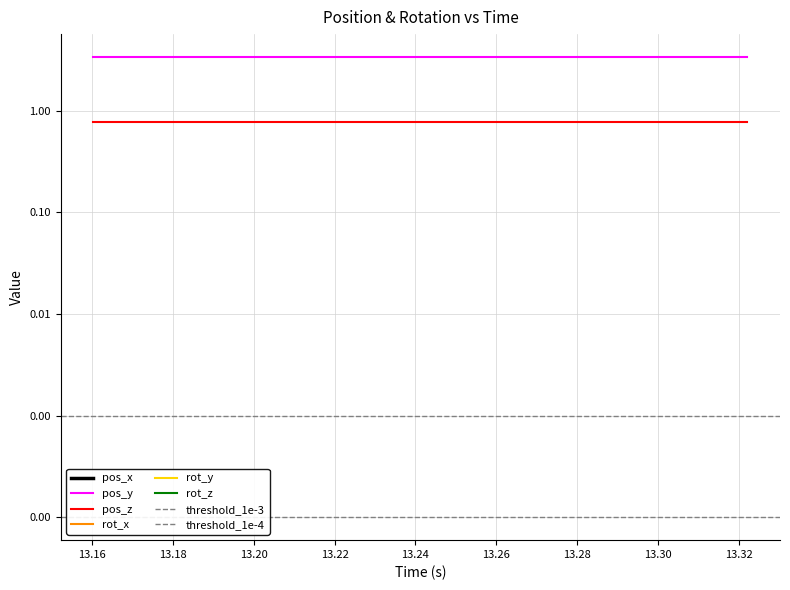

True or false: pos_y has a value of 3.4 at 5.

True